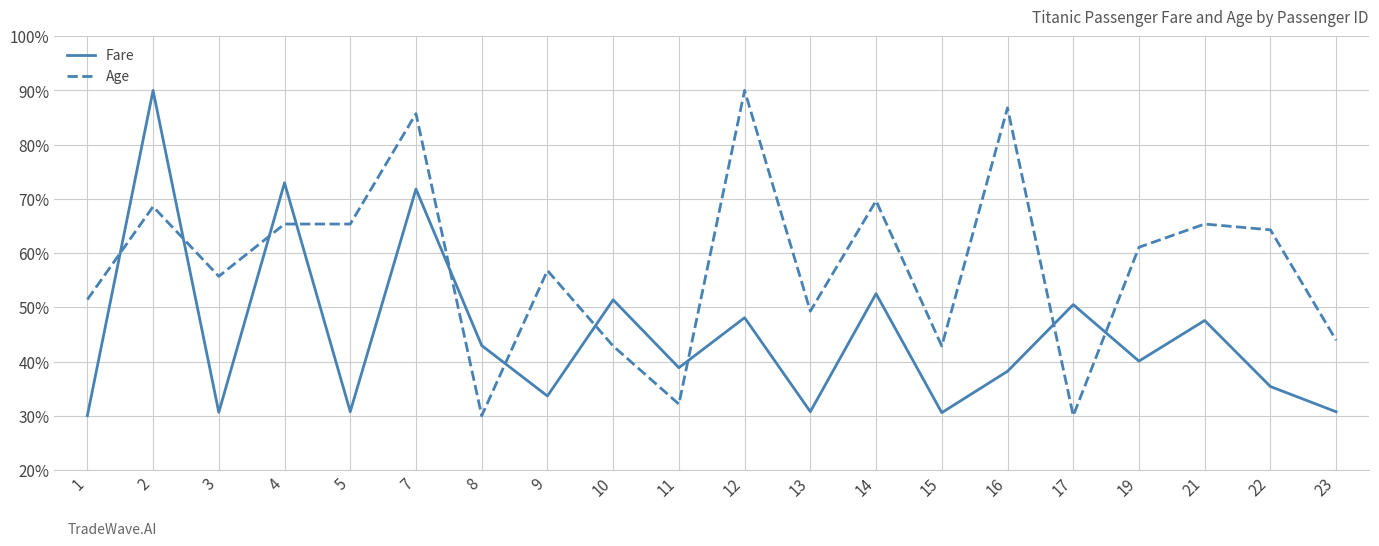

What is the spread (max minus min) of values at 17?

20.5